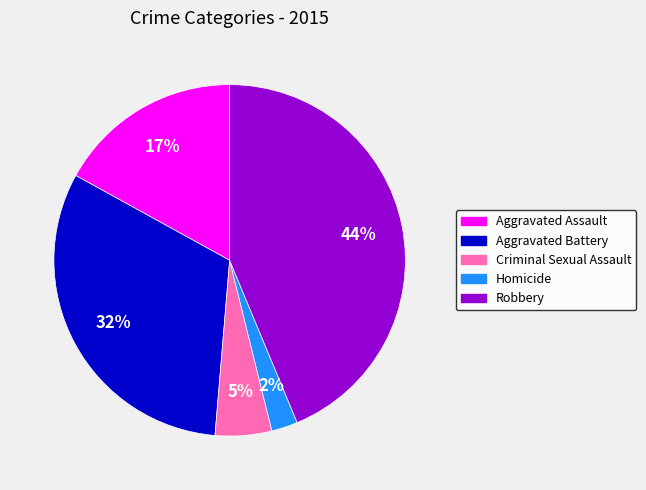

Which category has the biggest portion of the pie?

Robbery